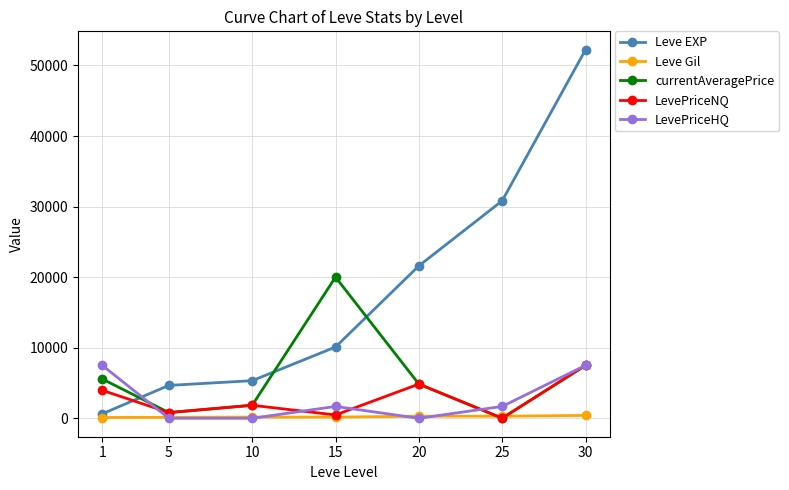

What are all the series names shown in the legend?

Leve EXP, Leve Gil, currentAveragePrice, LevePriceNQ, LevePriceHQ